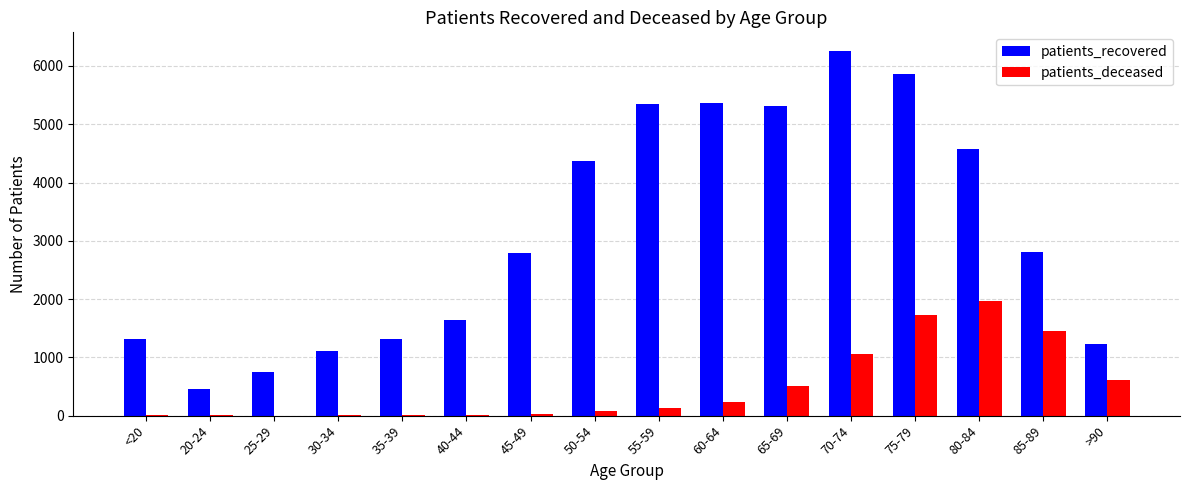

Which category has the highest value across all series?

70-74